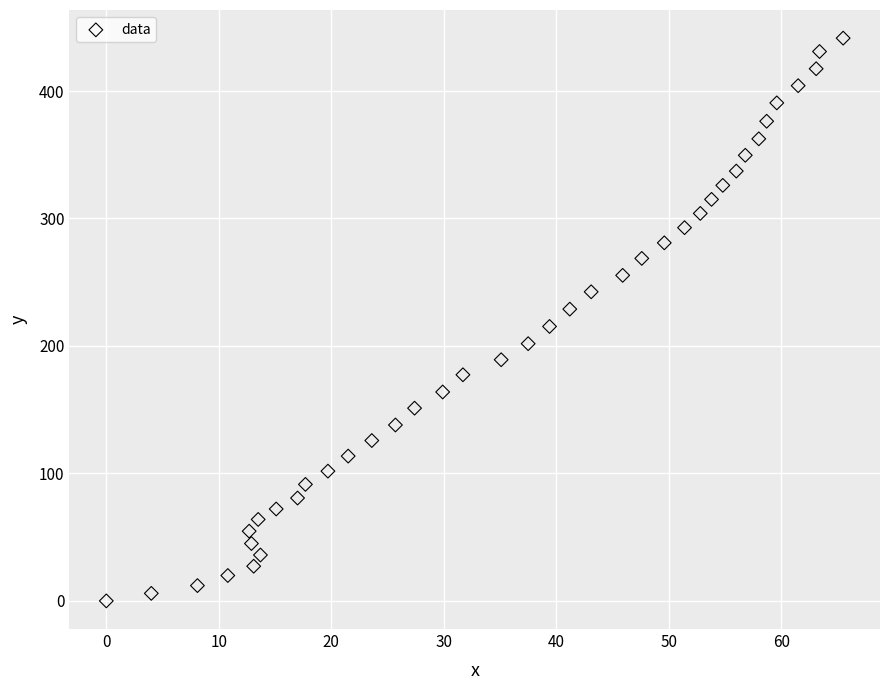

What is the range of Y values (max minus min)?

441.5